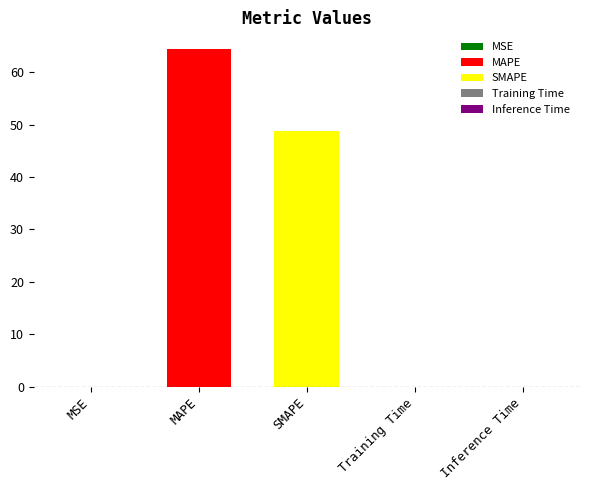

List the labels in order of value, largest first.

MAPE, SMAPE, Training Time, Inference Time, MSE